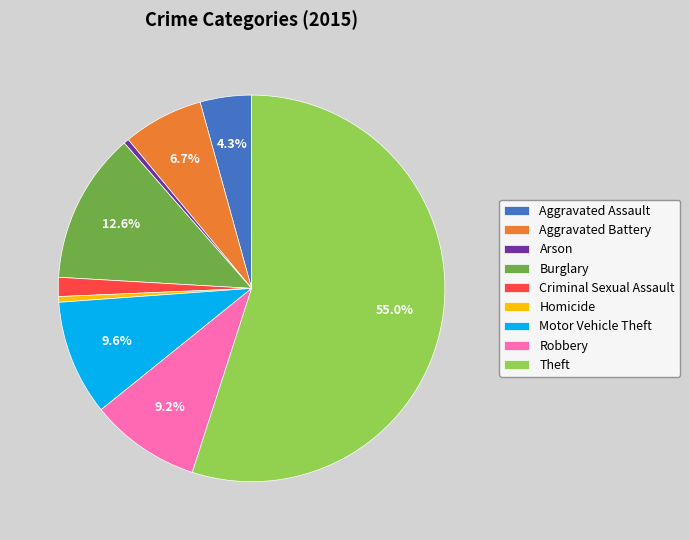

Is the sum of Aggravated Battery and Aggravated Assault greater than half?

No